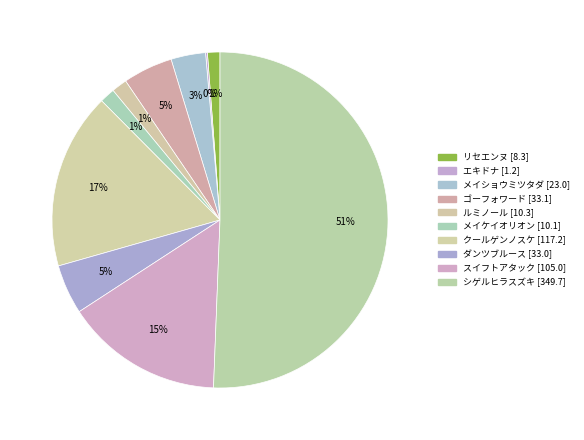

Which slice is the smallest?

エキドナ